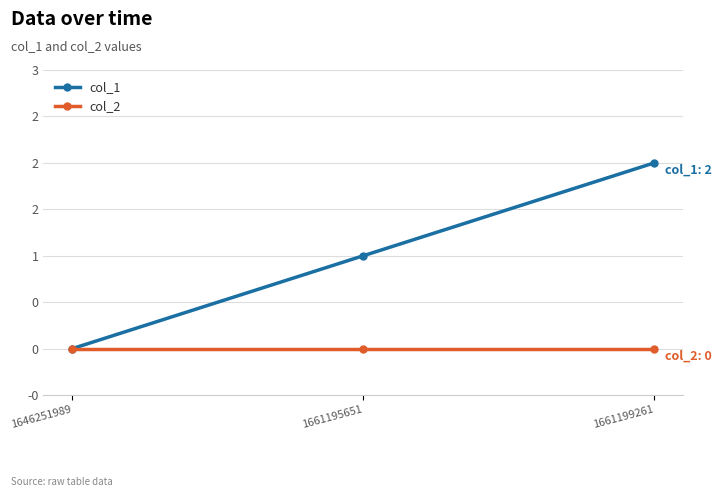

What are all the series names shown in the legend?

col_1, col_2